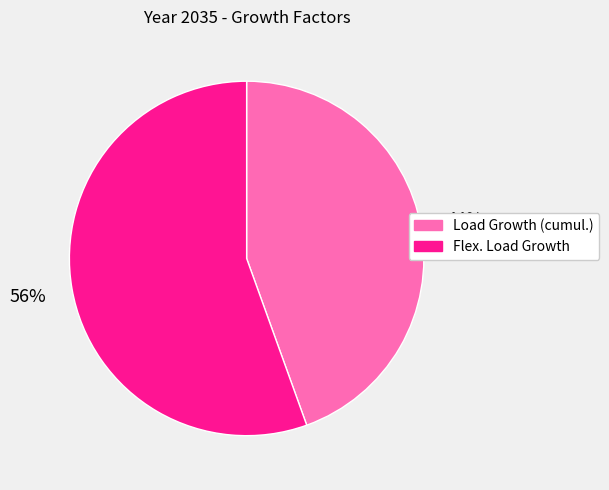

Does any single category account for the majority?

Yes